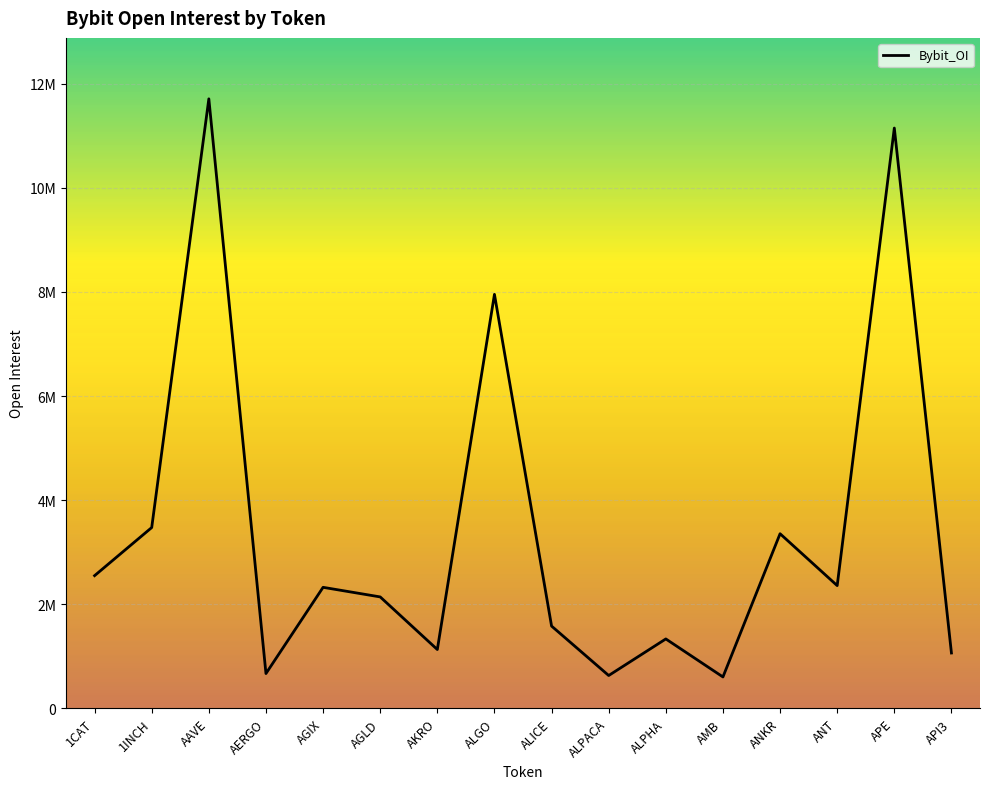

The chart shows a value of 2140961 at AGLD. True or false?

True